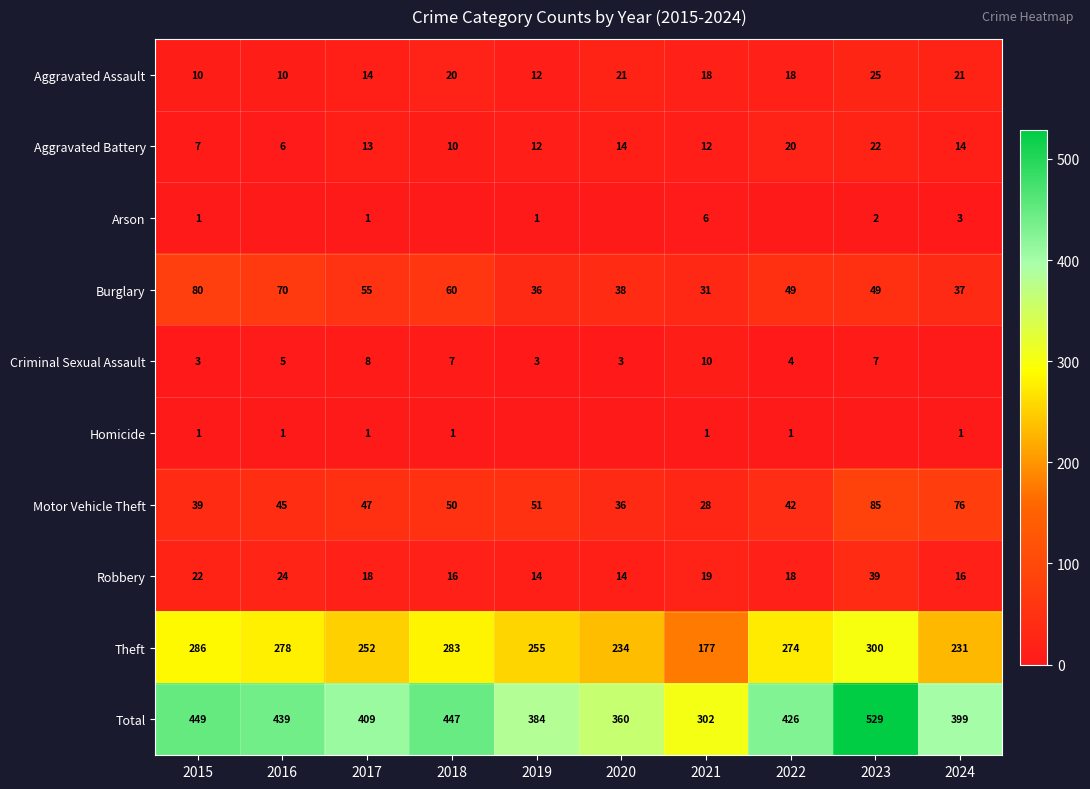

At which label does Total reach its minimum?

2021